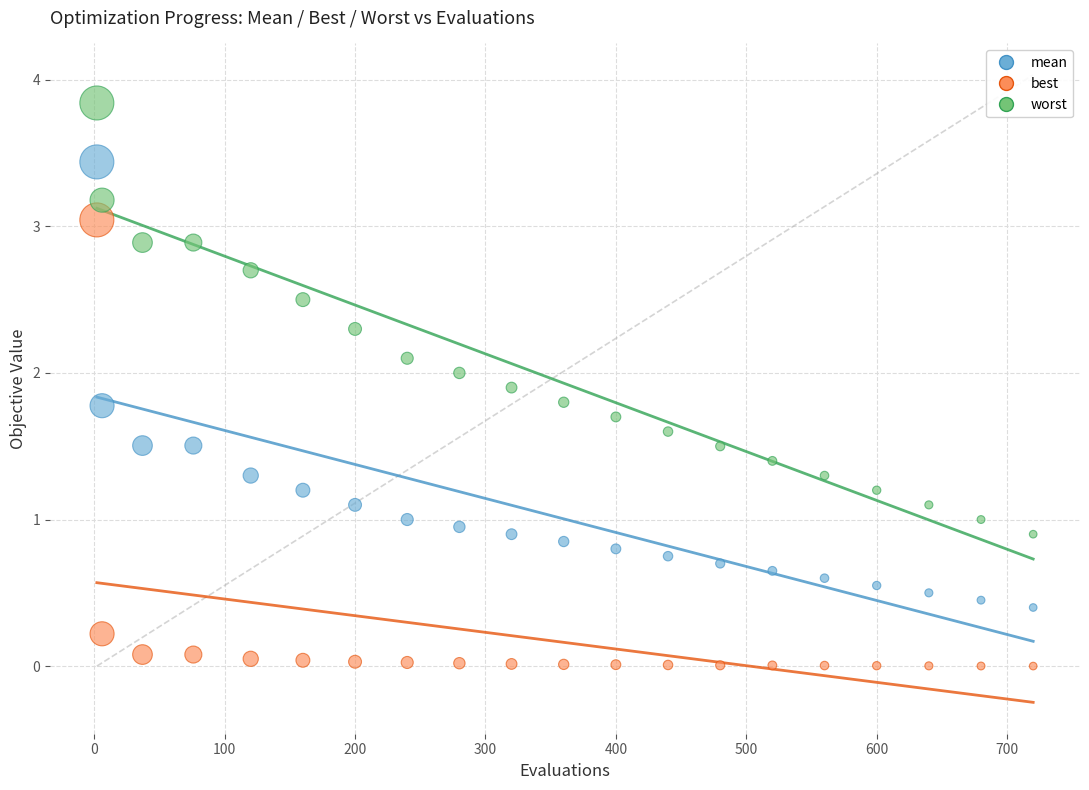

Across all data points, what is the range of X values (max minus min)?

718.0